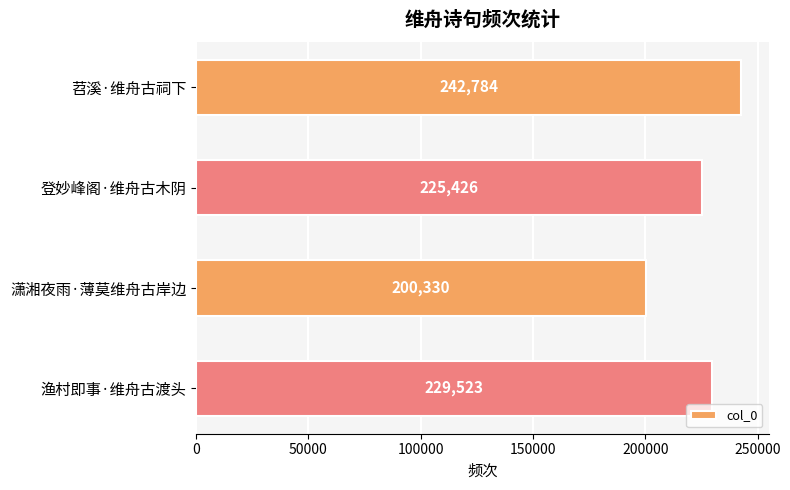

The chart shows a value of 108737 at 登妙峰阁·维舟古木阴. True or false?

False